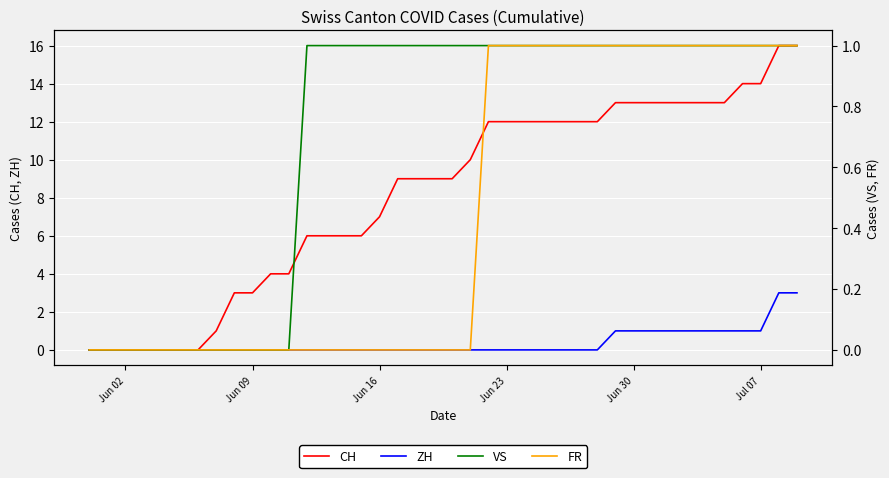

How many data points in VS are less than 1?

12